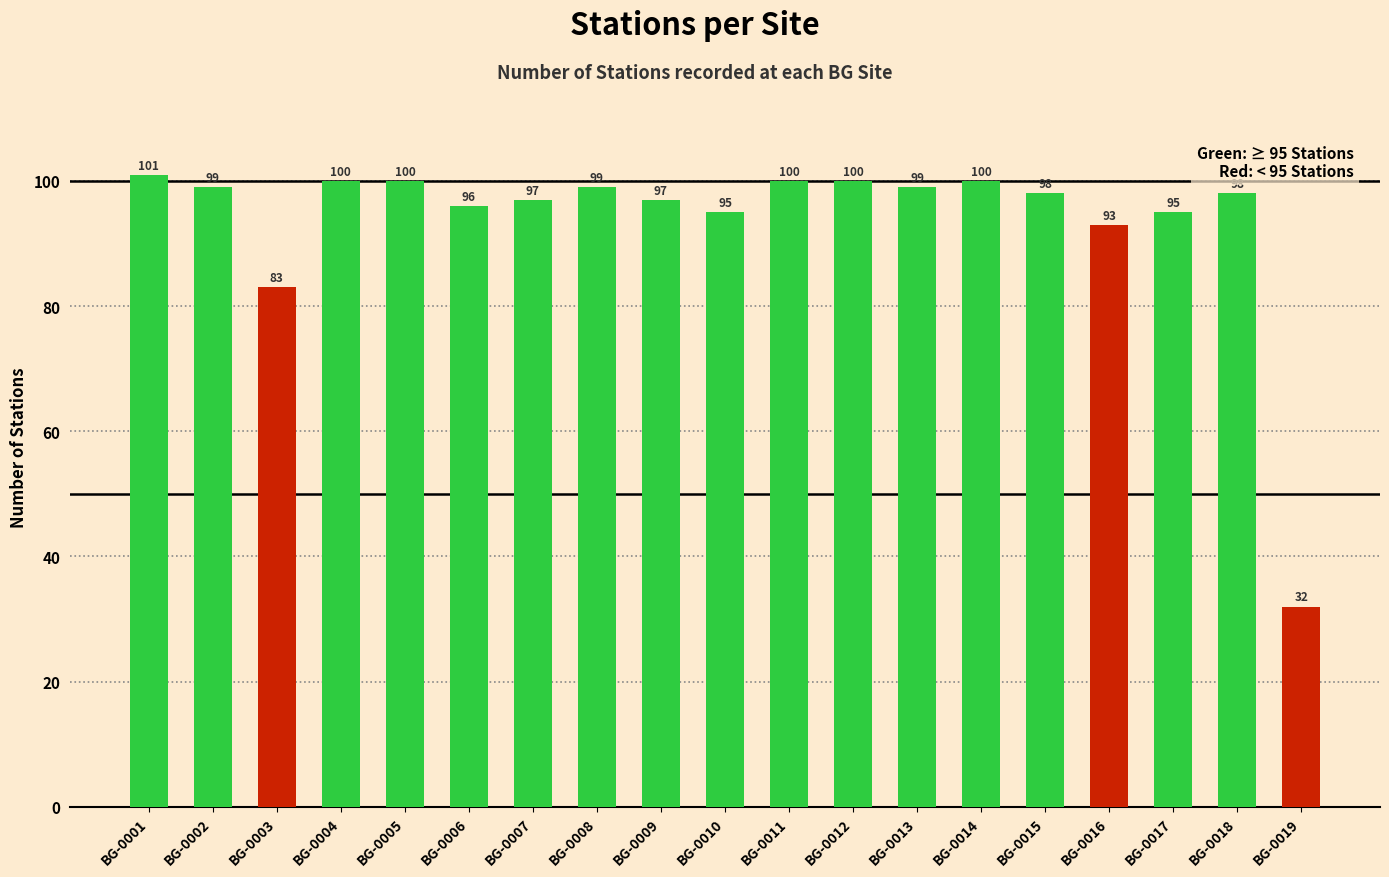

Where is the data nearest to the value 66?

BG-0003